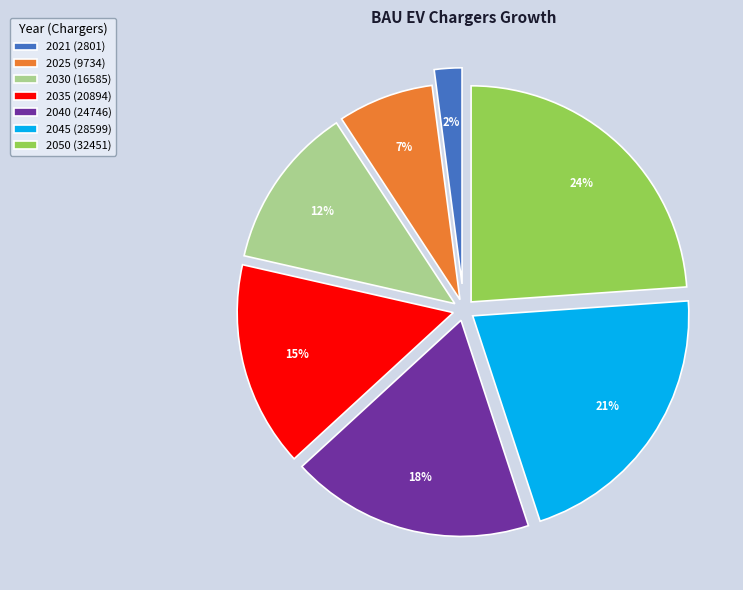

Rank the categories by value from highest to lowest.

2050, 2045, 2040, 2035, 2030, 2025, 2021